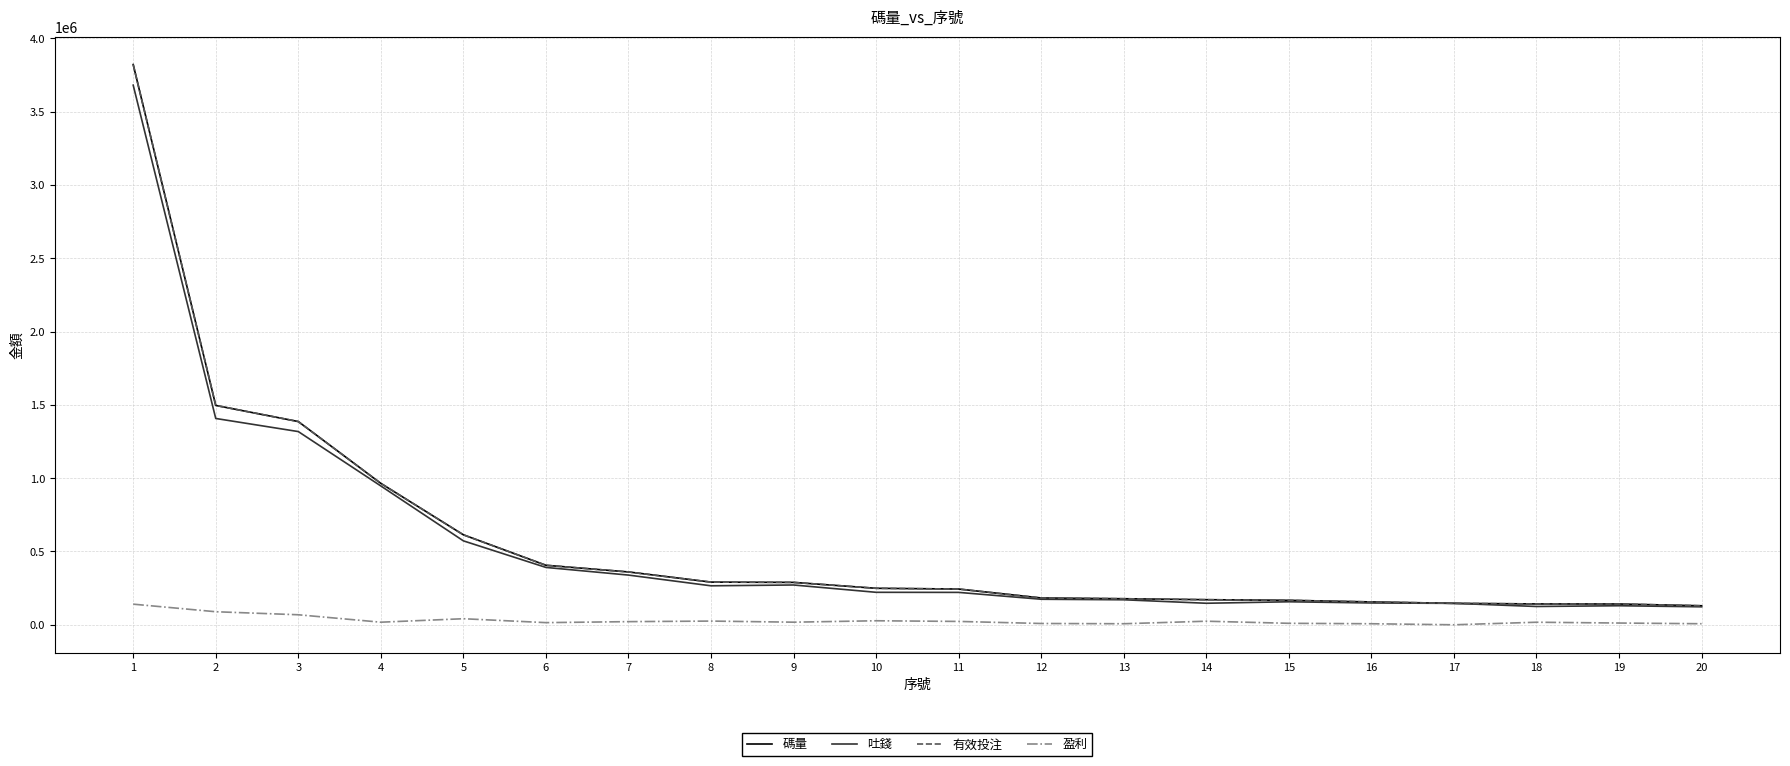

Which series has the largest total across all categories?

碼量